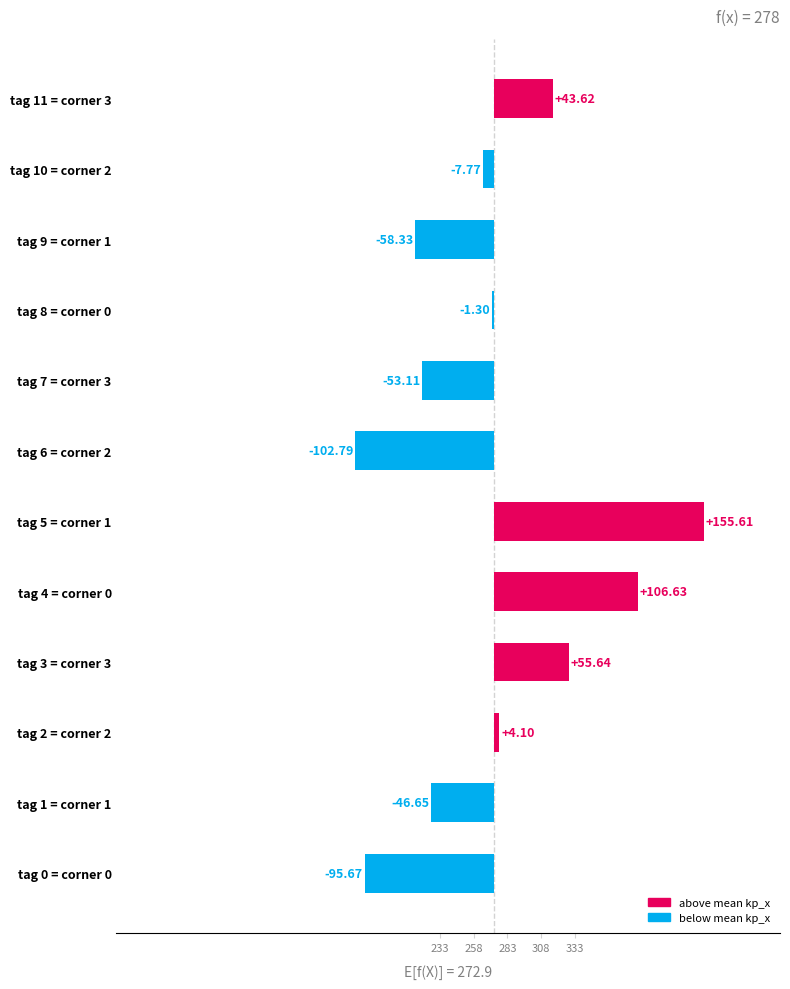

Are the bars horizontal?

Yes